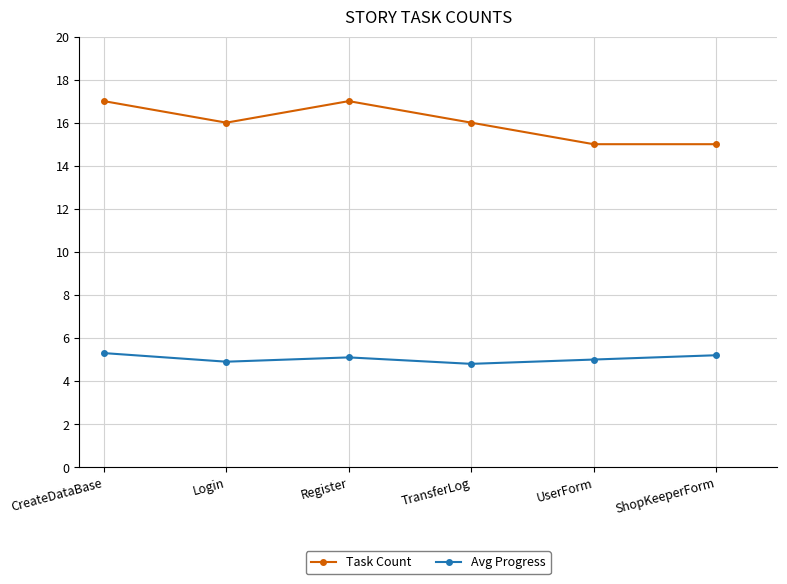

How many lines are shown in the chart?

2